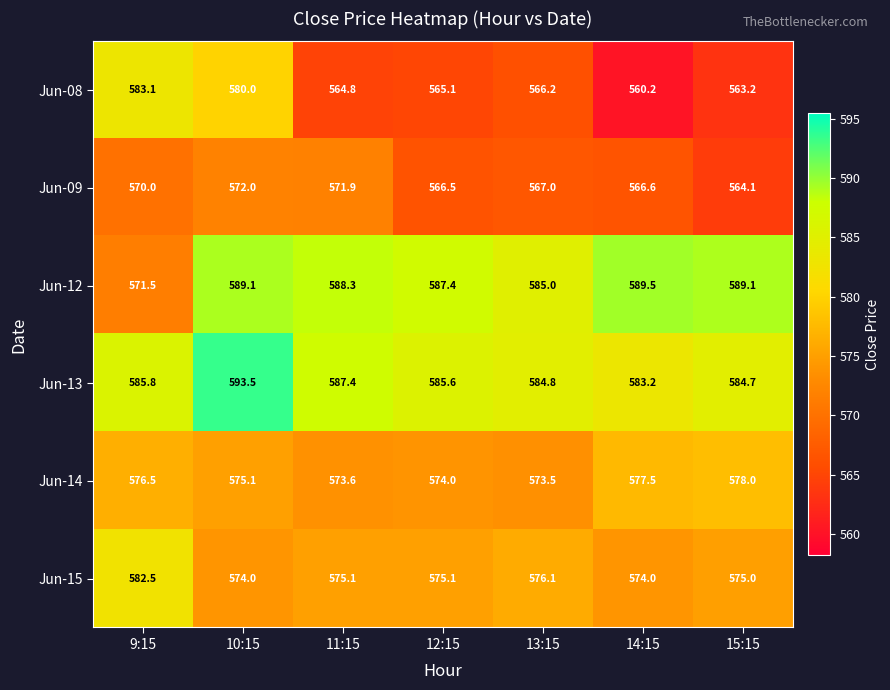

Between 9:15 and 15:15, which series saw the biggest shift?

Jun-08